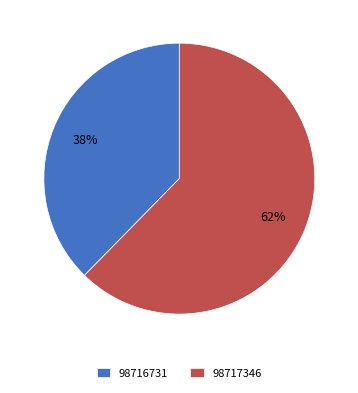

What is the ratio of the value at 98716731 to the value at 98717346?

0.6